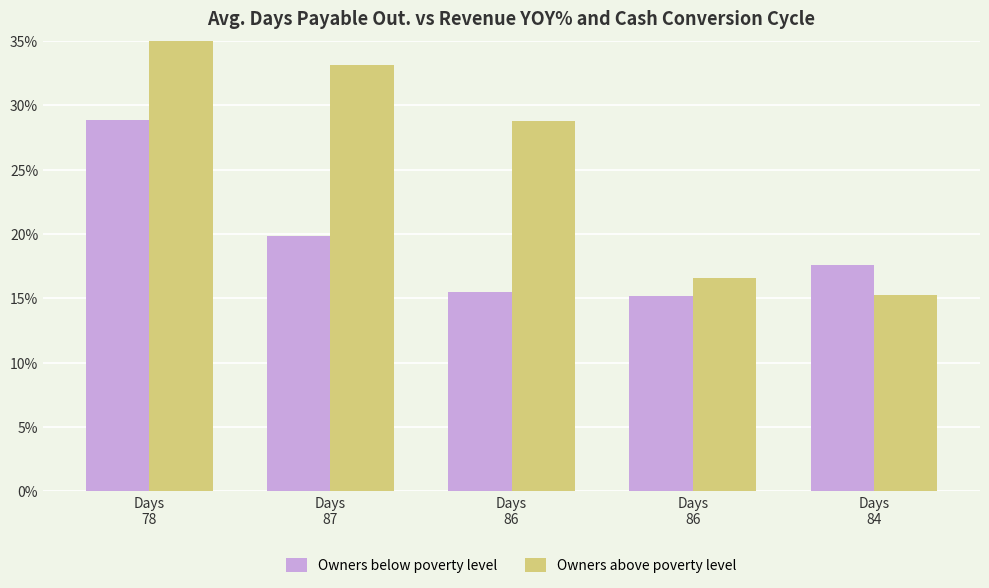

What is the value of the Owners above poverty level bar at the 3rd from the left?

28.8